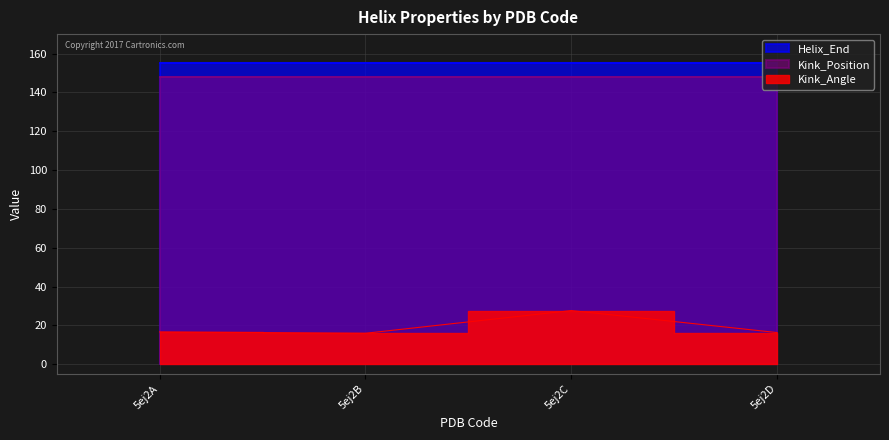

What is the value of the Helix_End point at the 4th from the left?

155.0